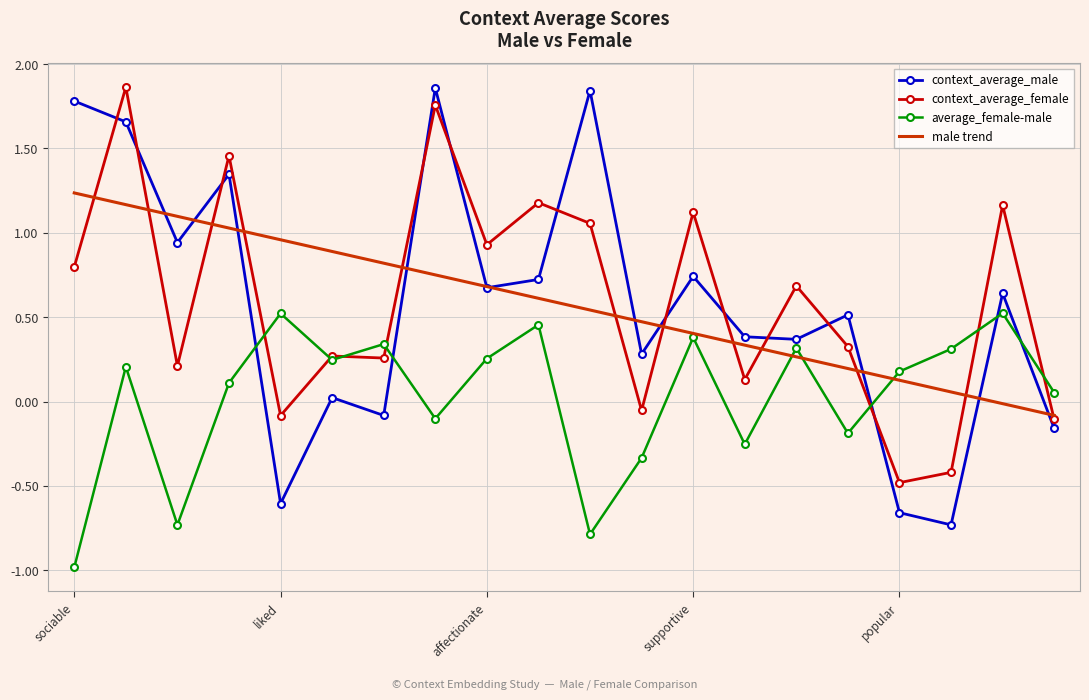

Which series has the largest range (max minus min)?

context_average_male